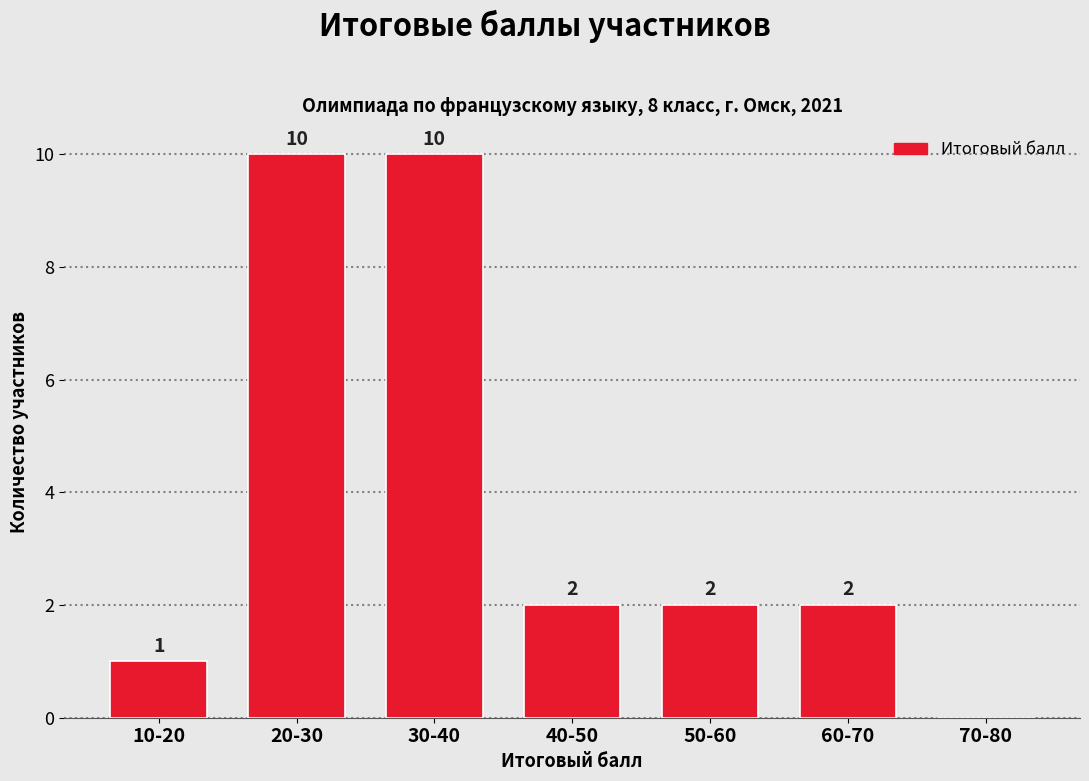

Reading left to right, what are all the values shown in this chart?

10-20=1	20-30=10	30-40=10	40-50=2	50-60=2	60-70=2	70-80=0